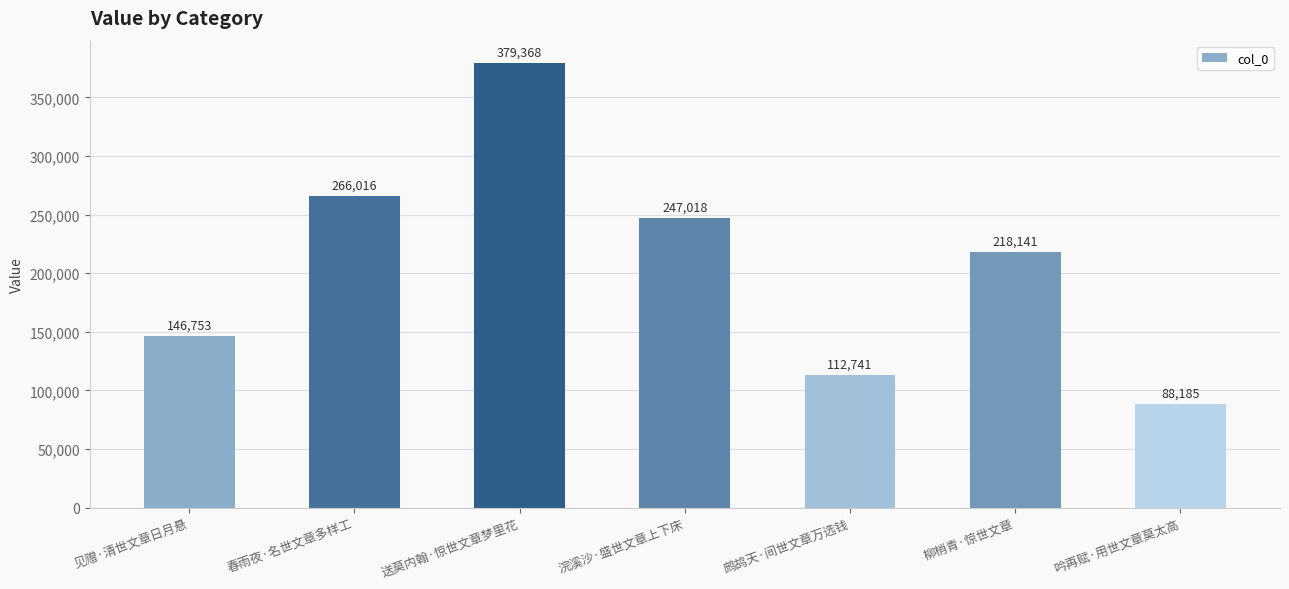

What is the minimum value shown in the chart?

88185